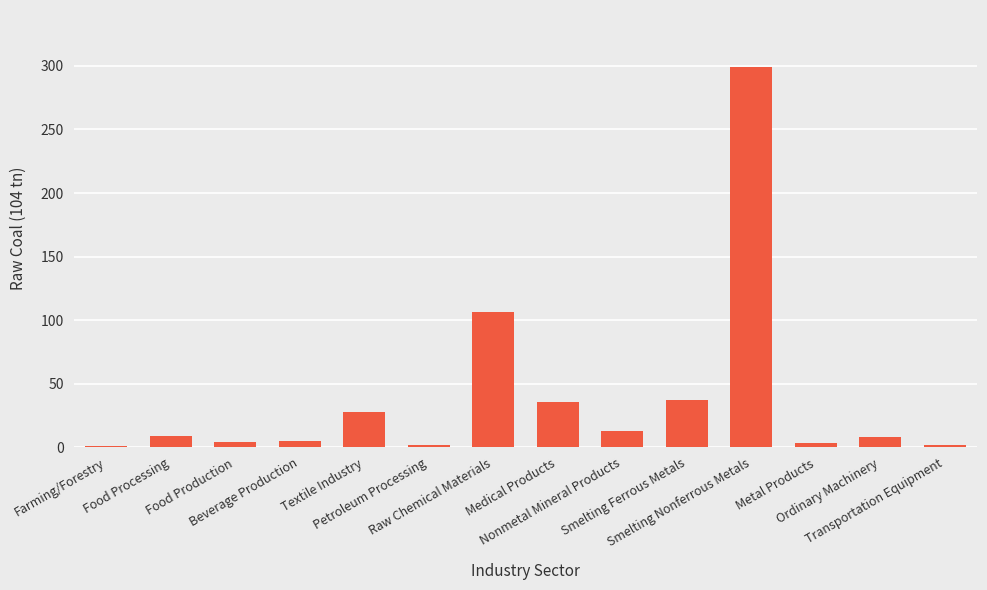

What is the maximum value shown in the chart?

299.0